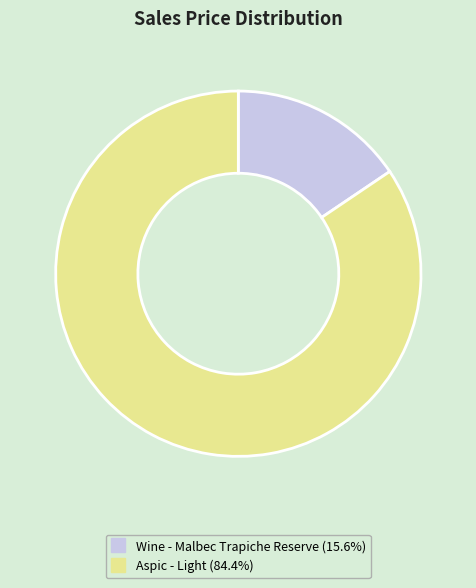

Do Wine - Malbec Trapiche Reserve and Aspic - Light together represent more than half of the pie?

Yes